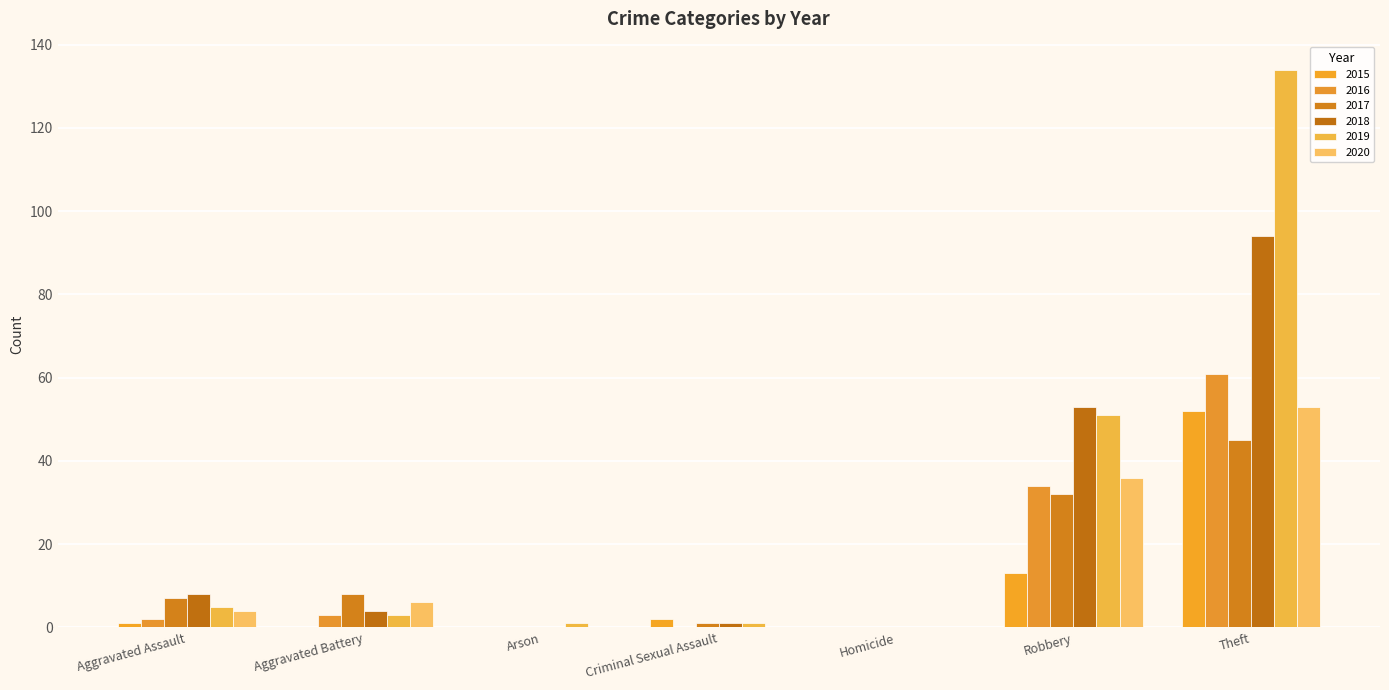

What is the label of the 5th bar from the left?

Homicide